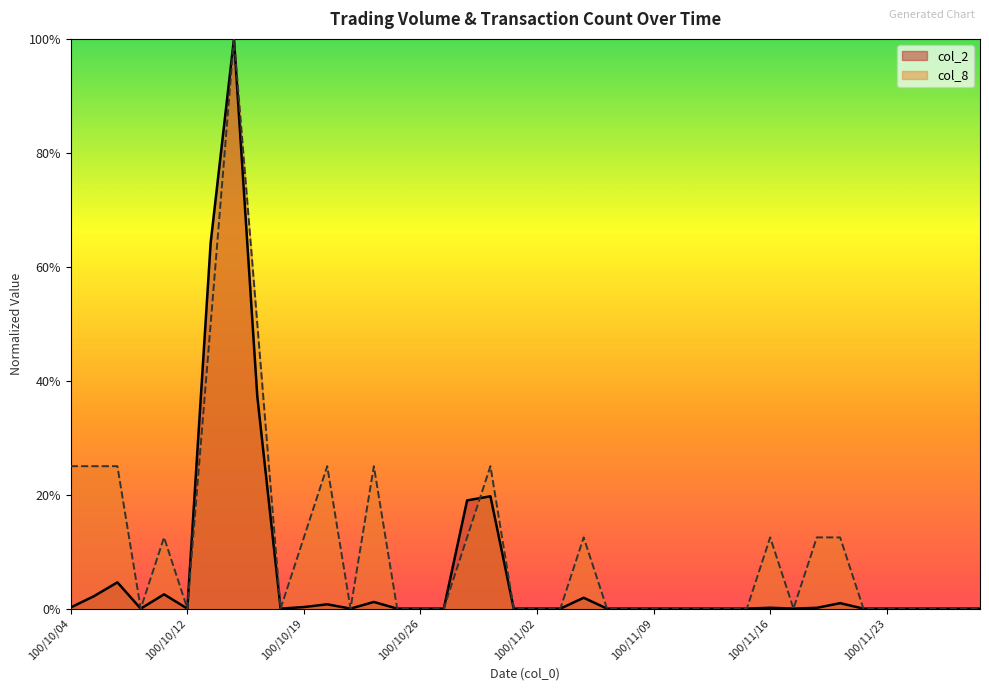

What is the sum of all col_2 values?

2.6